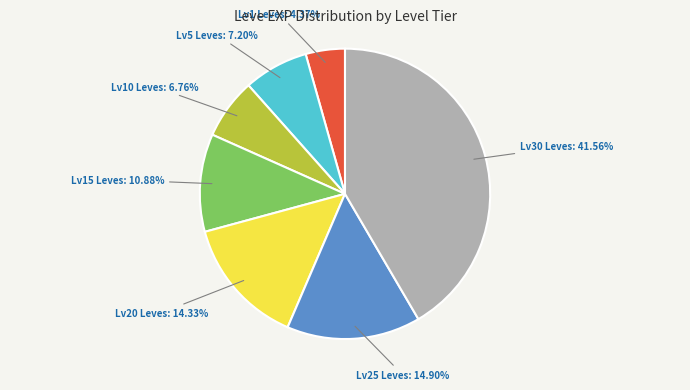

Between Lv30 Leves and Lv25 Leves, which is larger?

Lv30 Leves